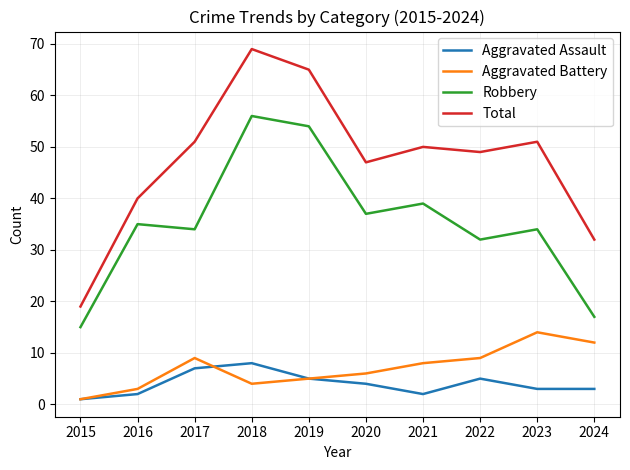

Which series has the largest range (max minus min)?

Total